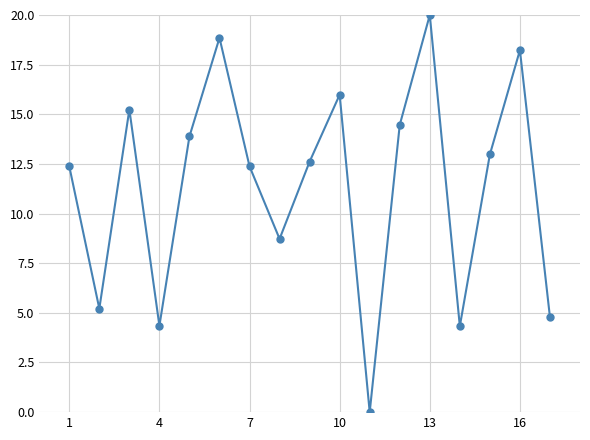

What is the difference between the maximum and second lowest values?

15.7